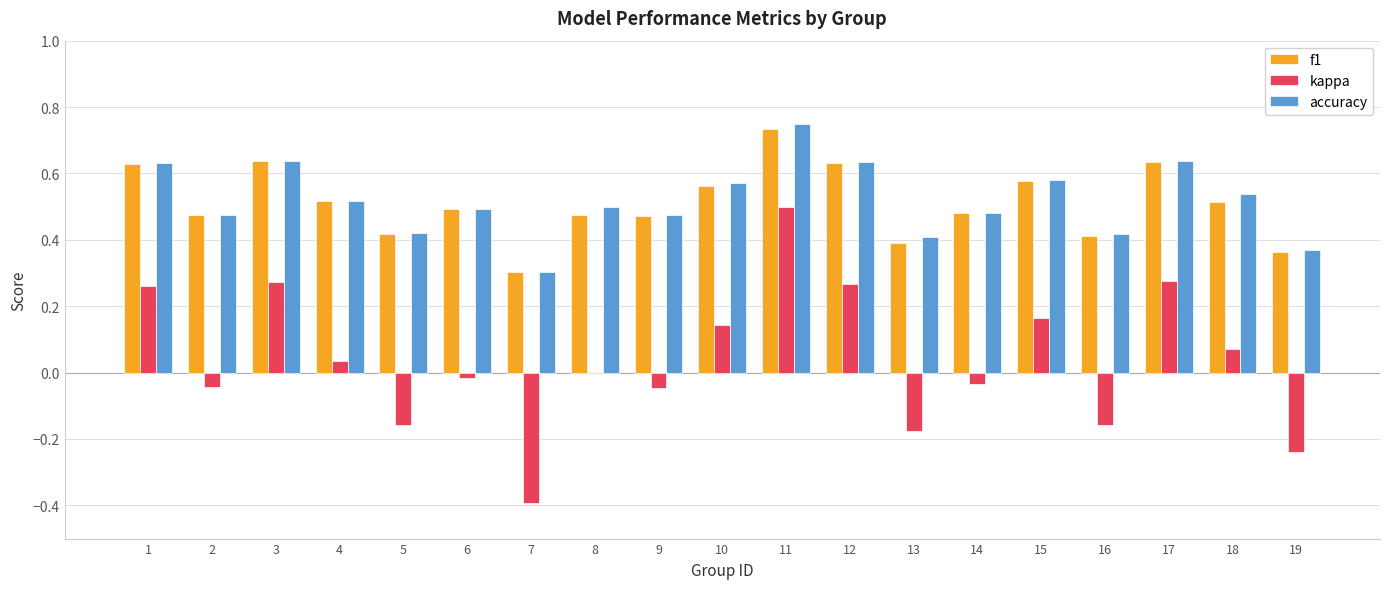

Which category has the highest value in the accuracy series?

11